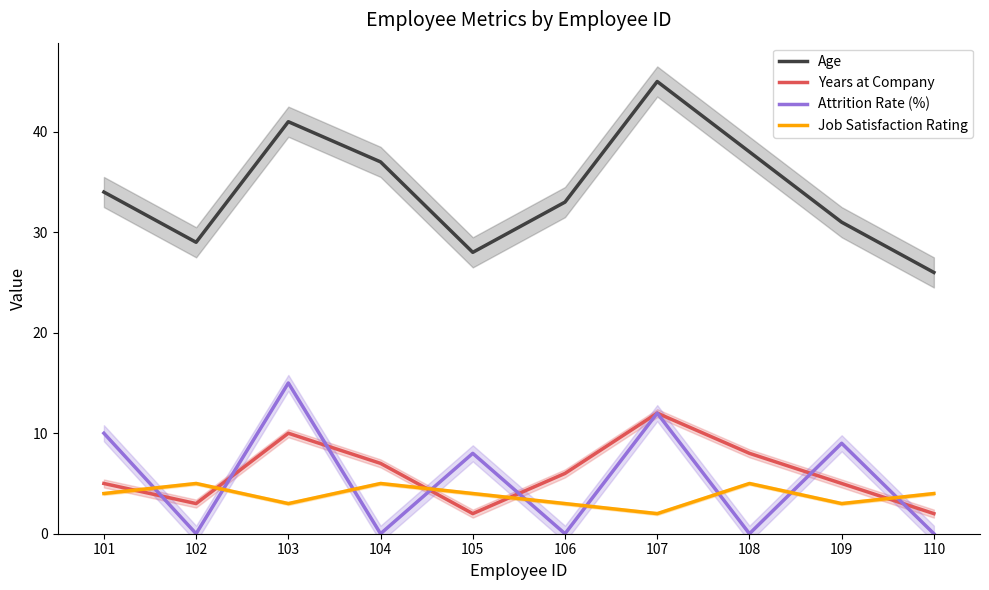

True or false: Years at Company and Age cross at least once.

False